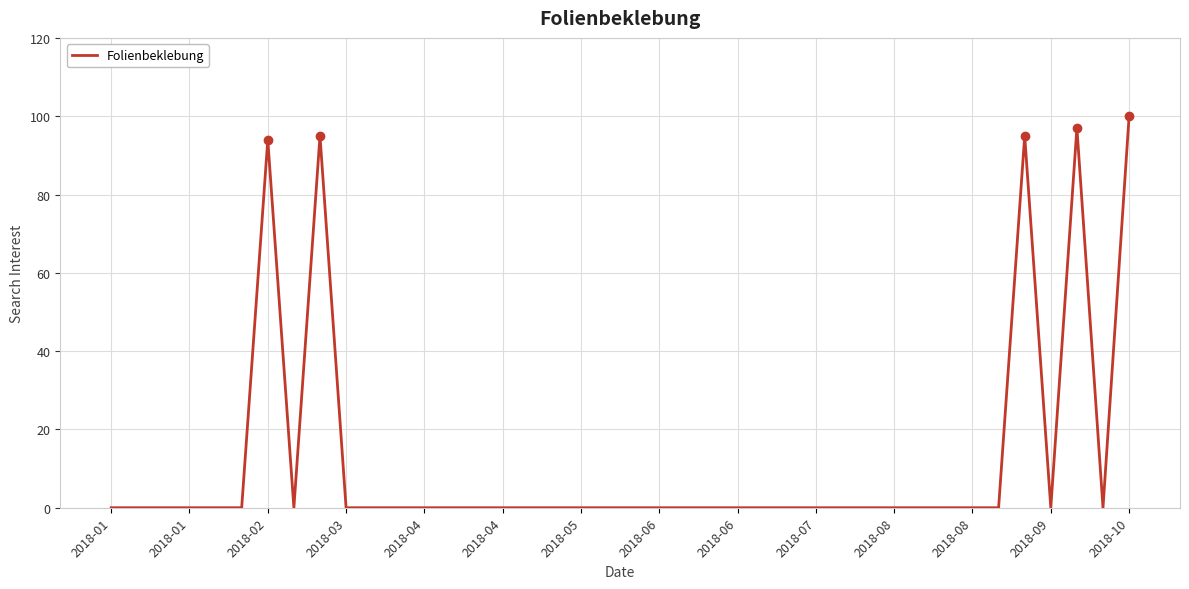

What is the greatest value displayed?

100